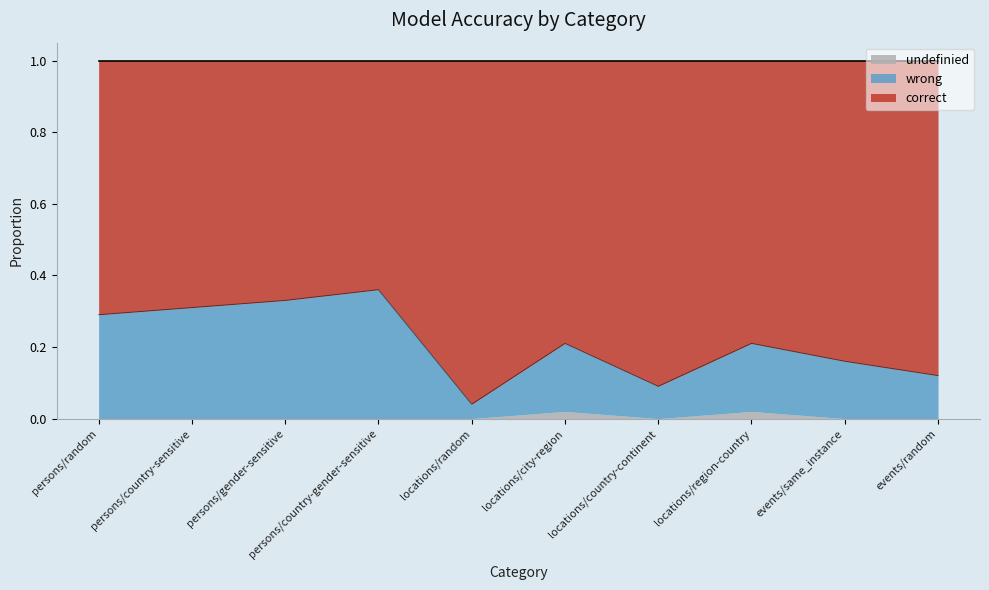

Between persons/country-gender-sensitive and events/same_instance, which series saw the biggest shift?

wrong